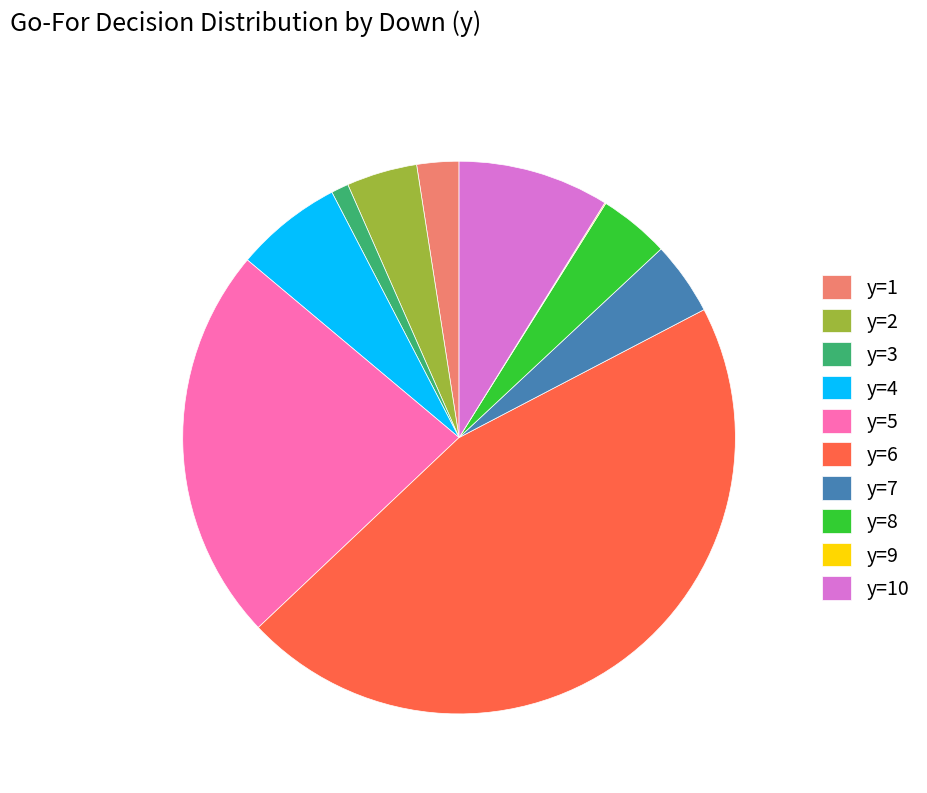

Is it true that y=3 is 11% of the pie?

False